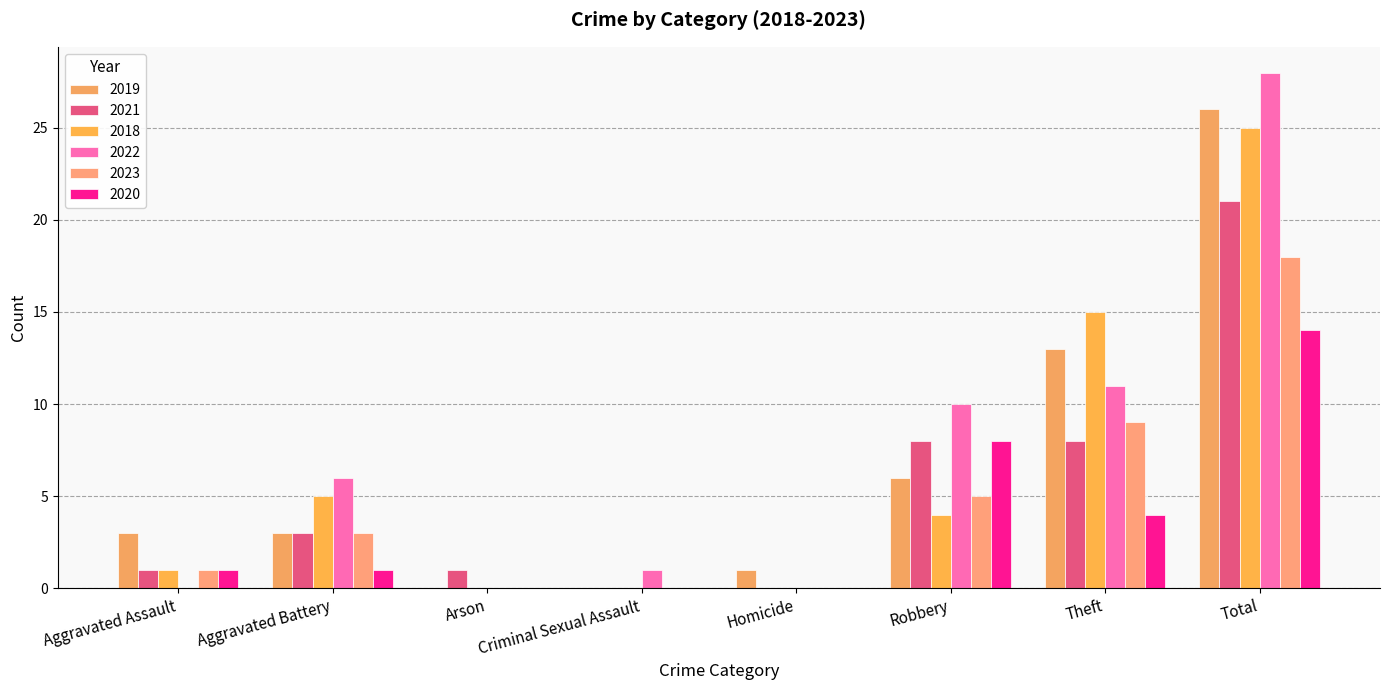

Reading left to right, list all the values displayed in this chart.

2019: 3	3	0	0	1	6	13	26
2021: 1	3	1	0	0	8	8	21
2018: 1	5	0	0	0	4	15	25
2022: 0	6	0	1	0	10	11	28
2023: 1	3	0	0	0	5	9	18
2020: 1	1	0	0	0	8	4	14